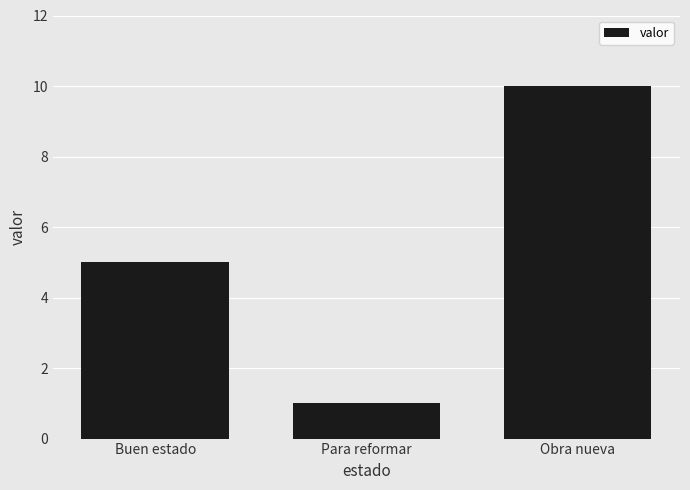

What is the label of the 2nd bar from the right?

Para reformar